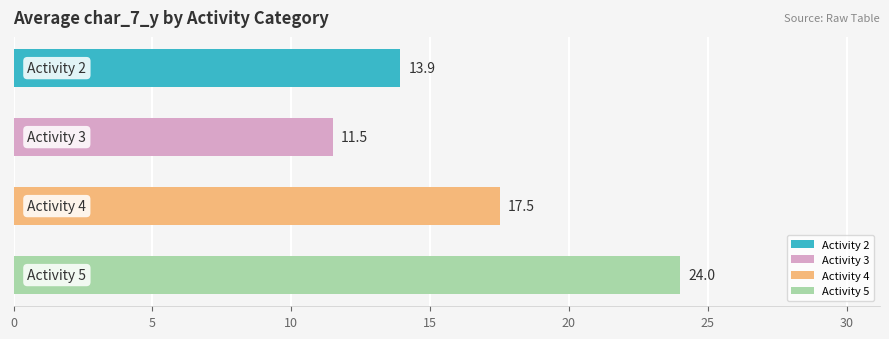

What is the smallest value displayed?

11.5